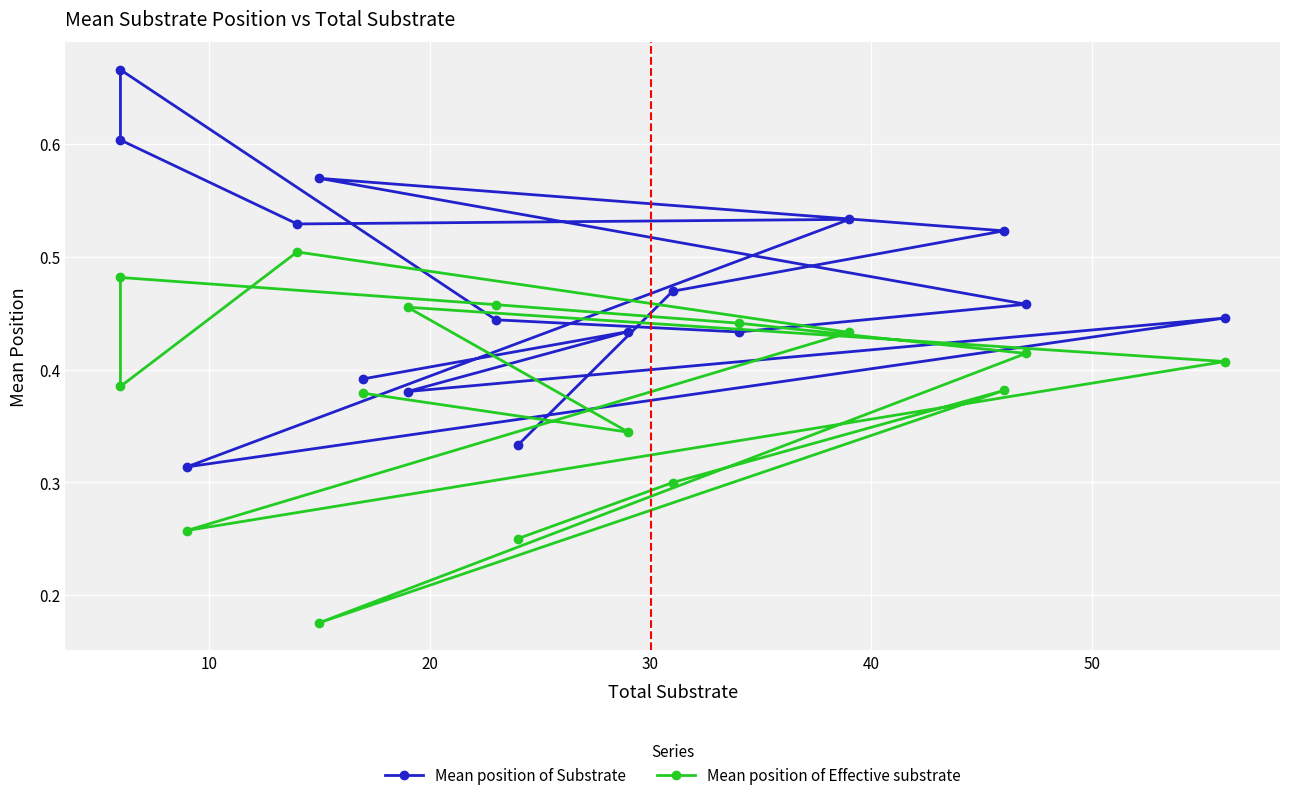

What is the difference between the maximum and minimum values in the Mean position of Effective substrate series?

0.3